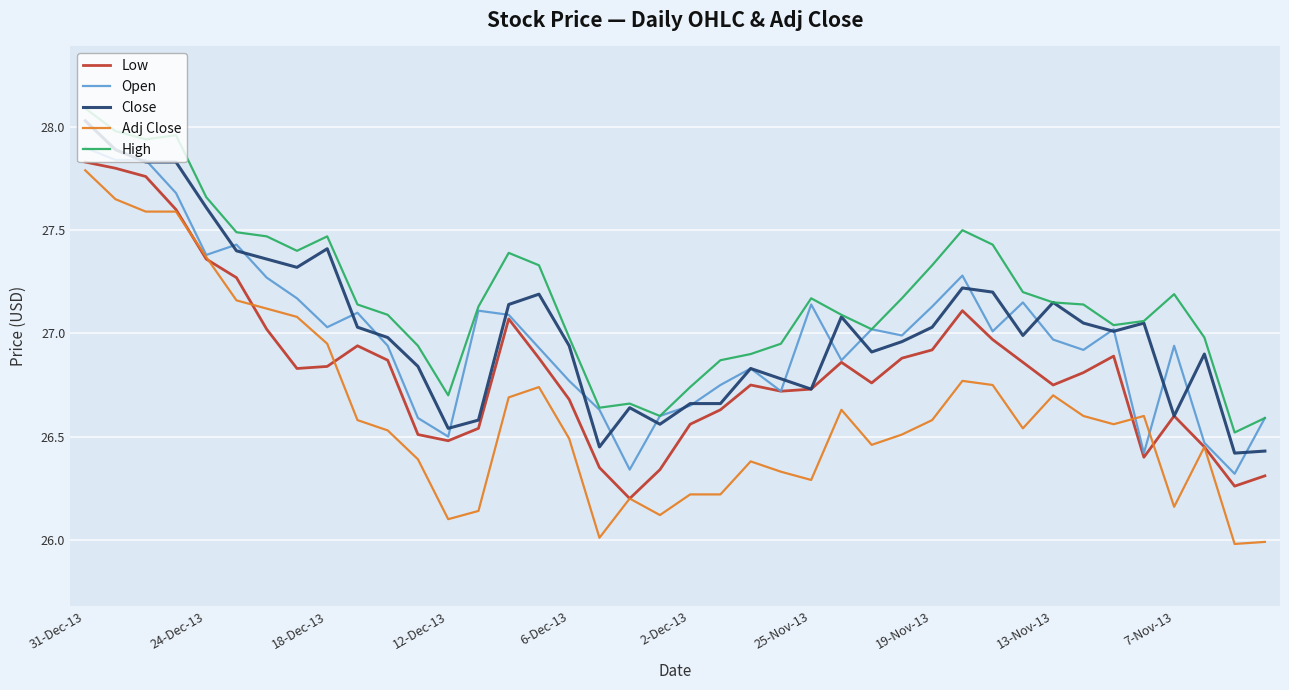

True or false: Adj Close and Close intersect in this chart.

False